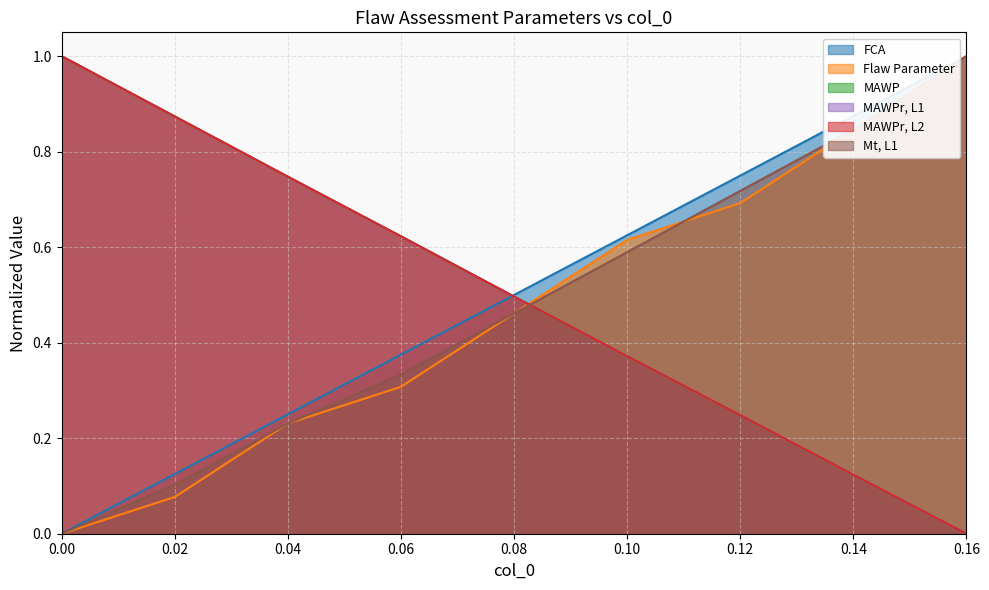

How many FCA values are between 0 and 1?

9